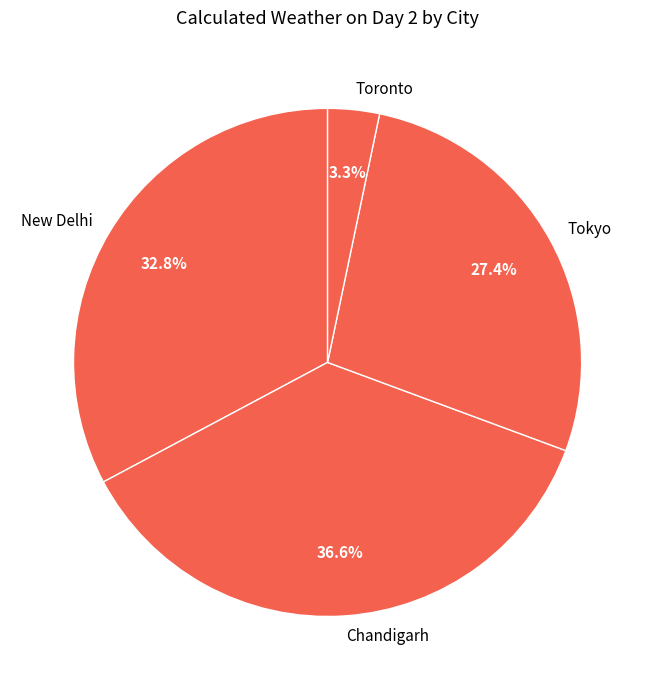

Is the sum of New Delhi and Toronto greater than half?

No